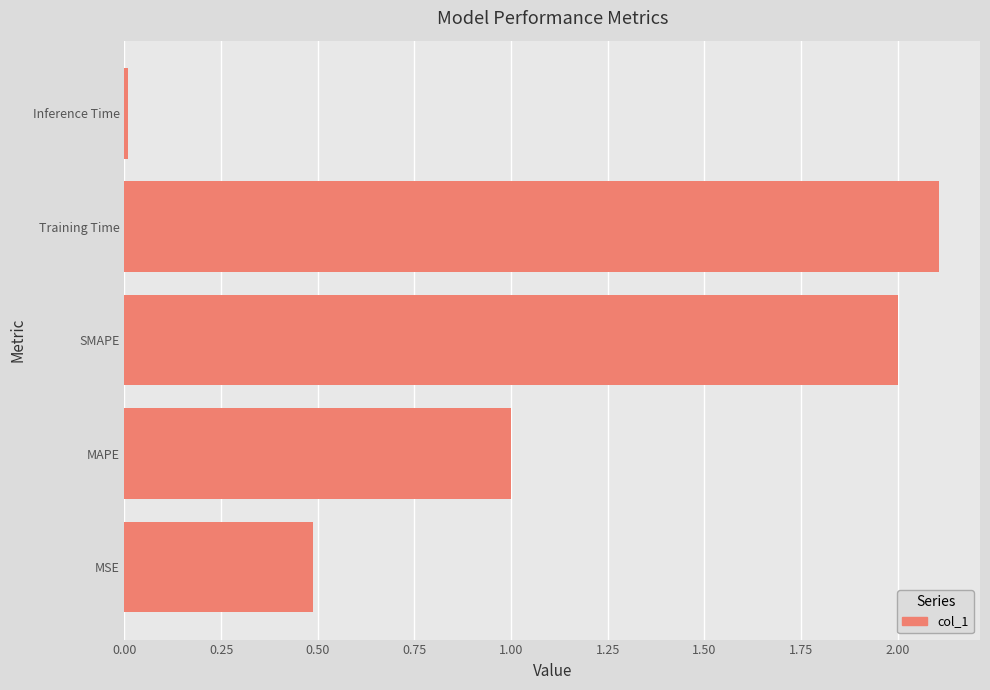

At which label is the value closest to 1?

MAPE